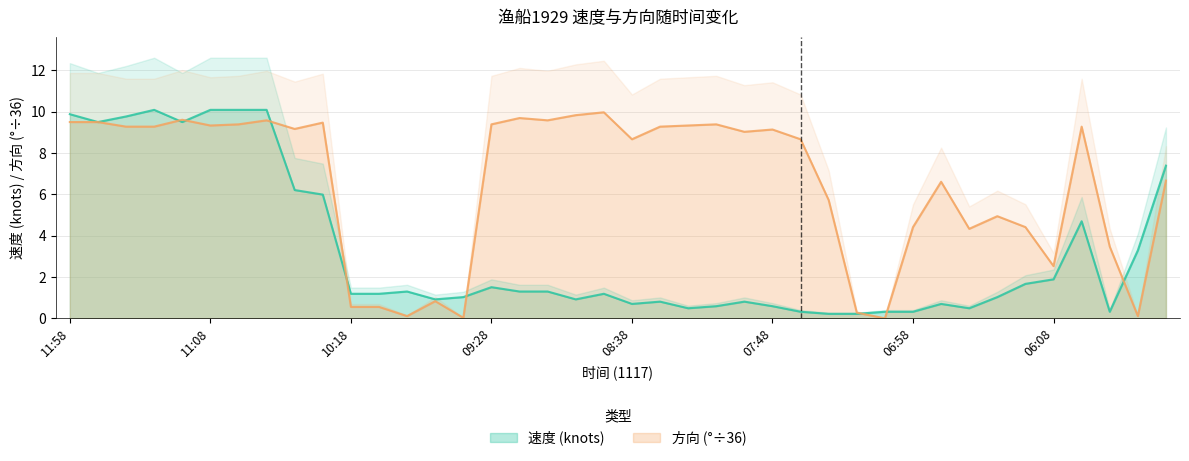

At which label does 速度 reach its minimum?

07:28